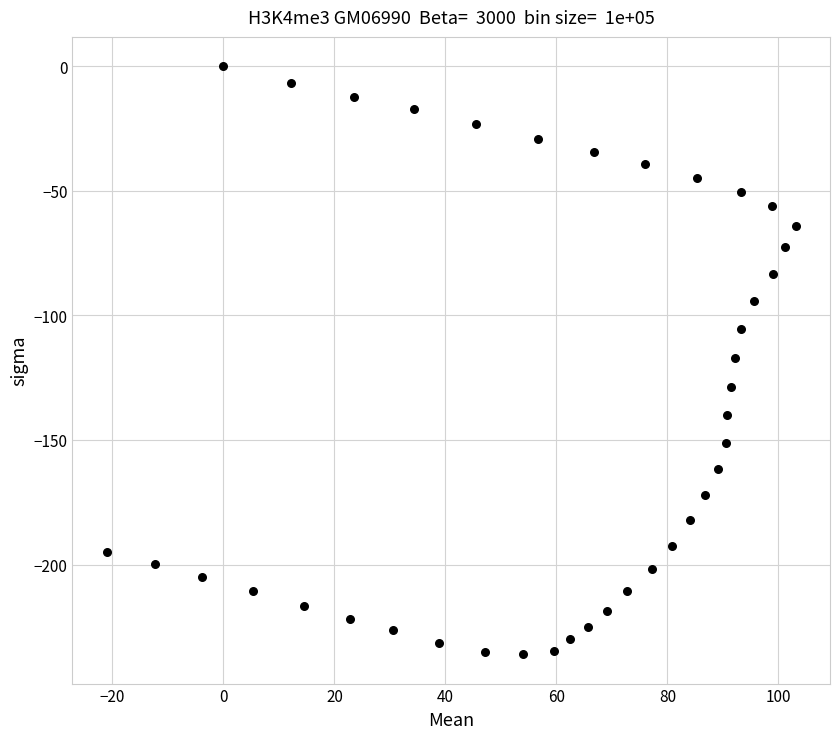

What is the range of X values (max minus min)?

124.1